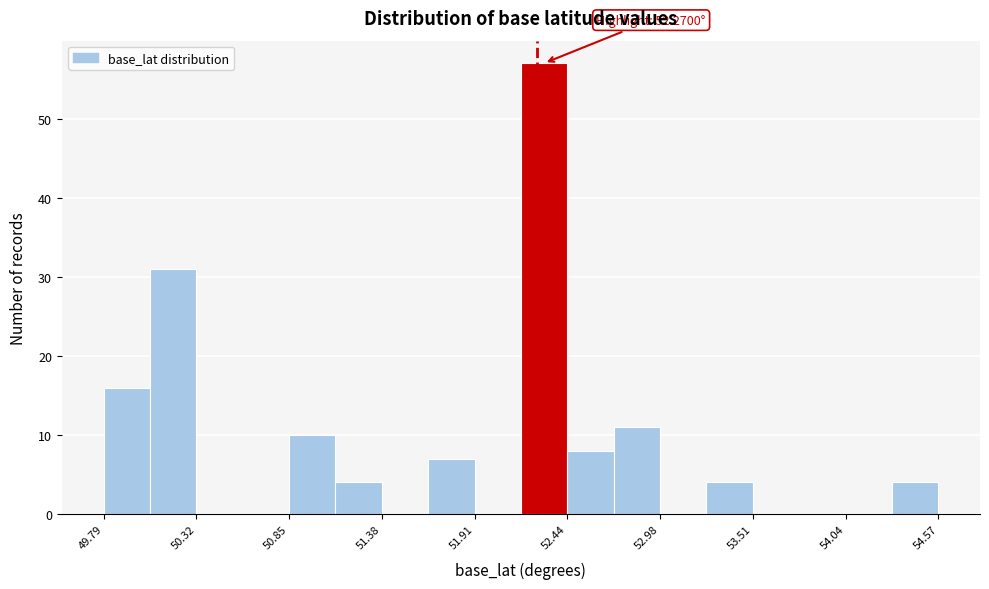

Read against the x-axis, roughly where is the centre of the tallest bar?

52.3